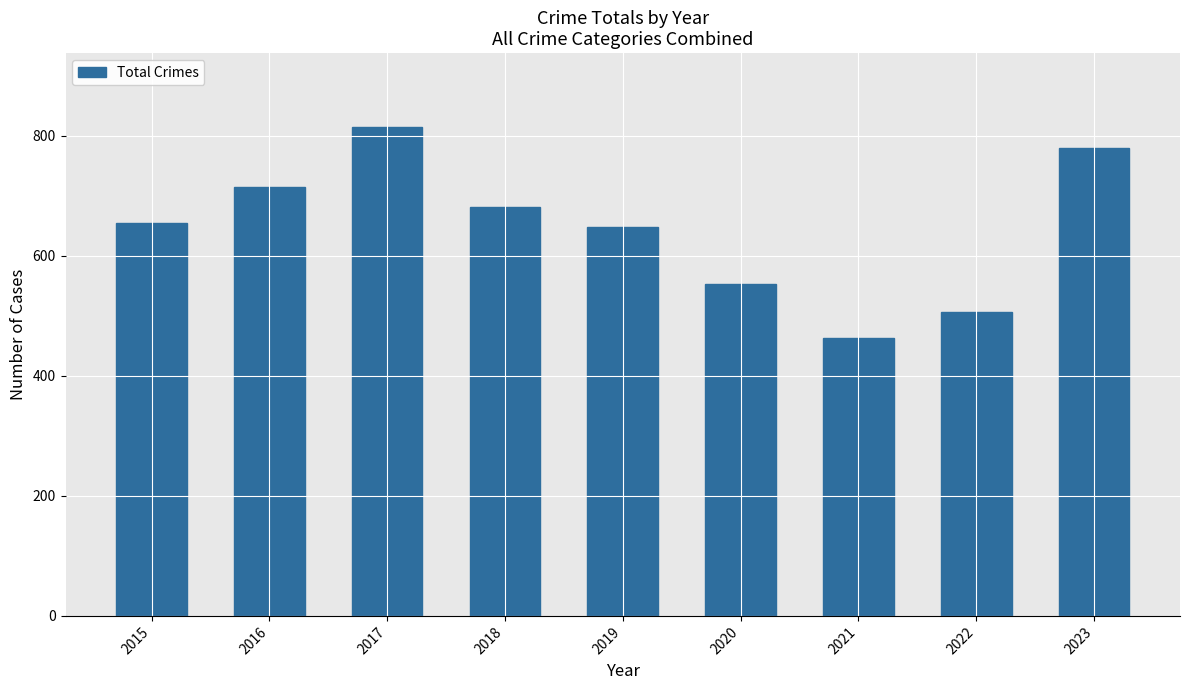

Is it true that the value at 2016 is 715?

True